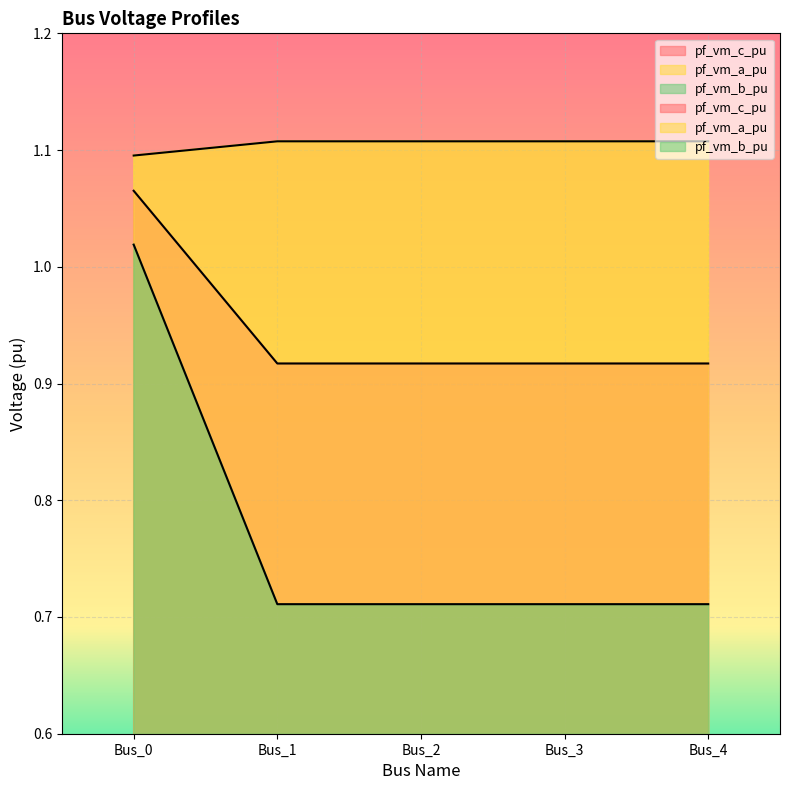

At which label is pf_vm_b_pu closest to 0?

Bus_3